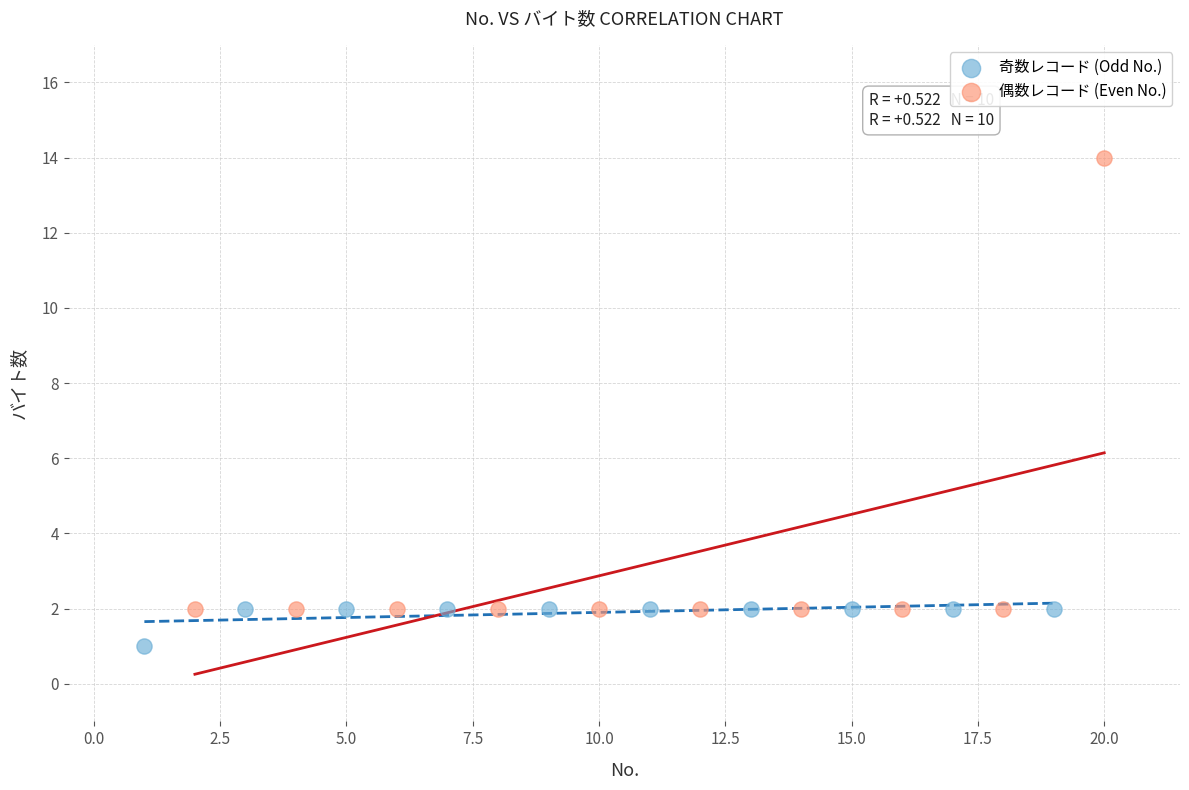

Which series reaches the minimum Y coordinate?

奇数レコード (Odd No.)